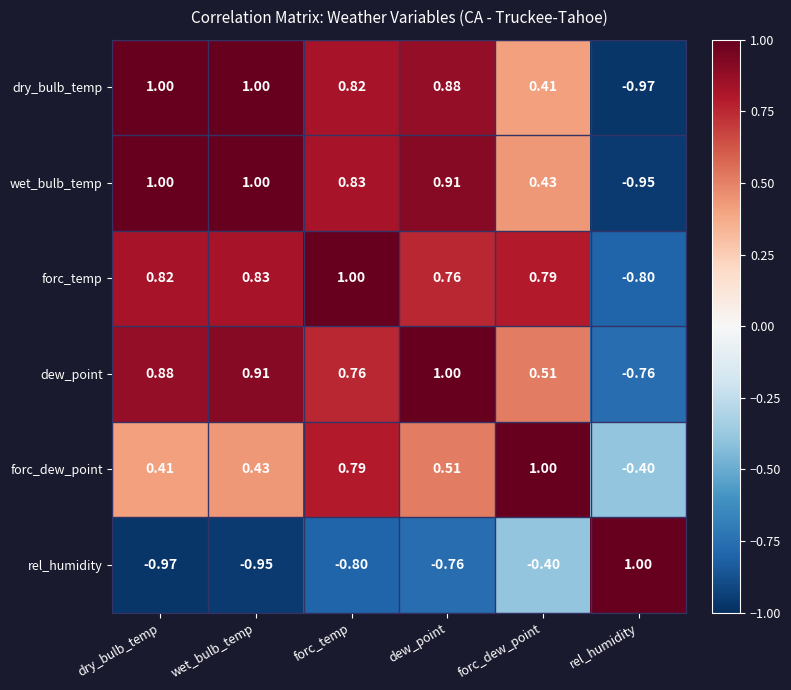

At which category is the sum across all series the highest?

forc_temp